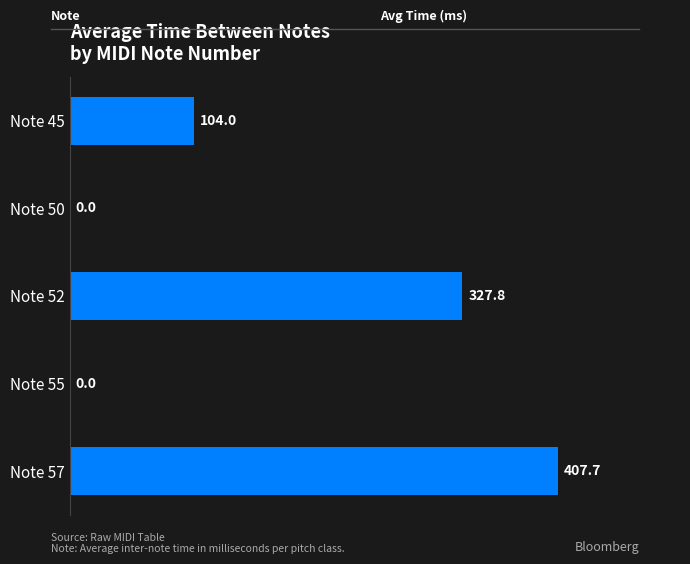

Between Note 45 and Note 57, which is larger?

Note 57